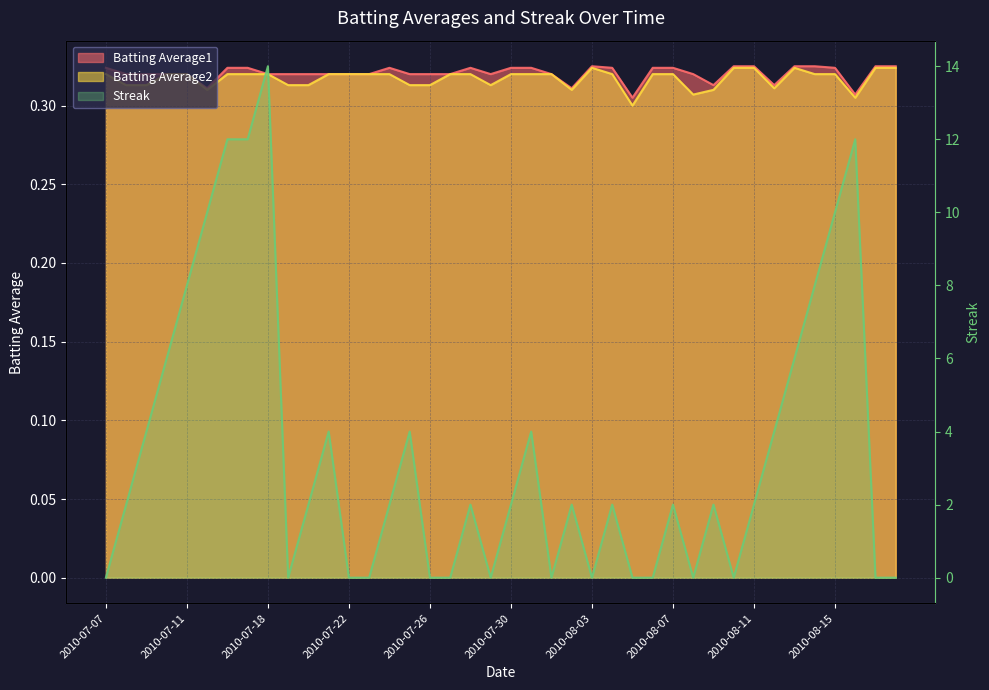

What is the maximum value for Batting Average2?

0.3